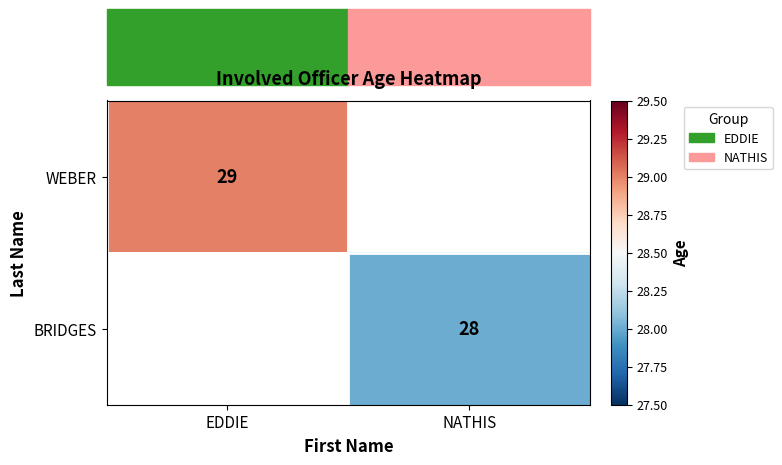

Is it true that WEBER equals 17 at EDDIE?

False